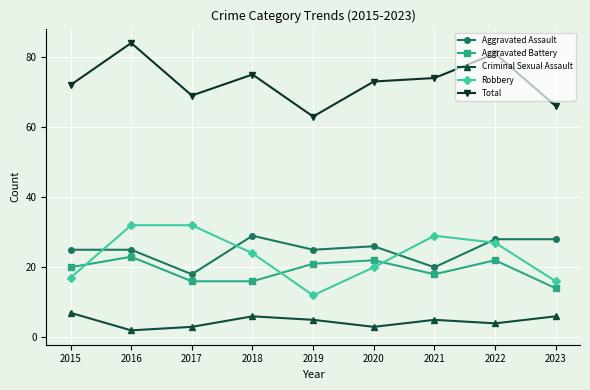

The Criminal Sexual Assault series shows 13 at 2015. True or false?

False